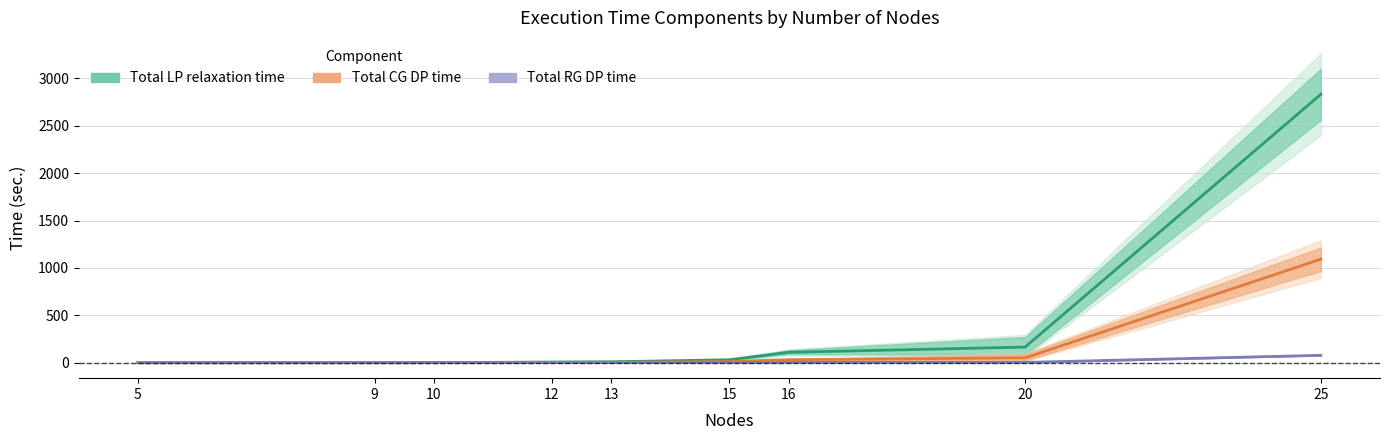

Count the number of data series in this chart.

3